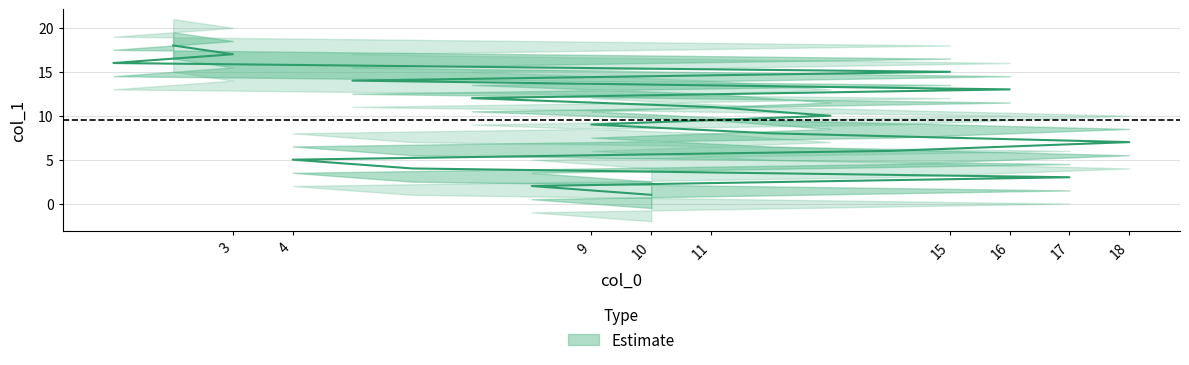

Where is the data nearest to the value 9?

9